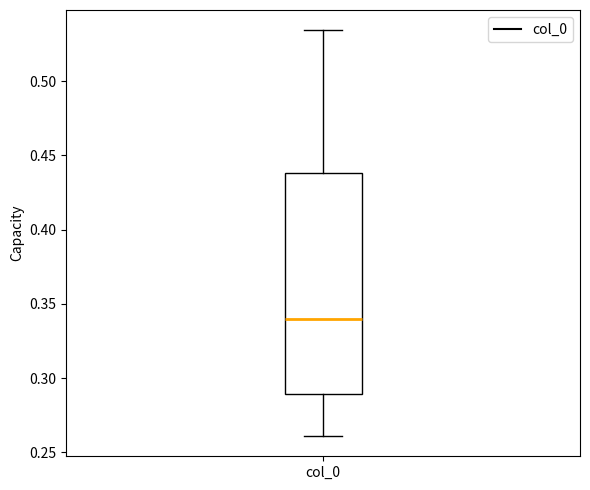

Read this box plot against the y-axis: the position of the median line, the range covered by the box, and the ends of both whiskers. The values are not printed on the chart, so give them approximately, as read against the axis.

median 0.340, box 0.290 to 0.440, whiskers 0.260 to 0.535